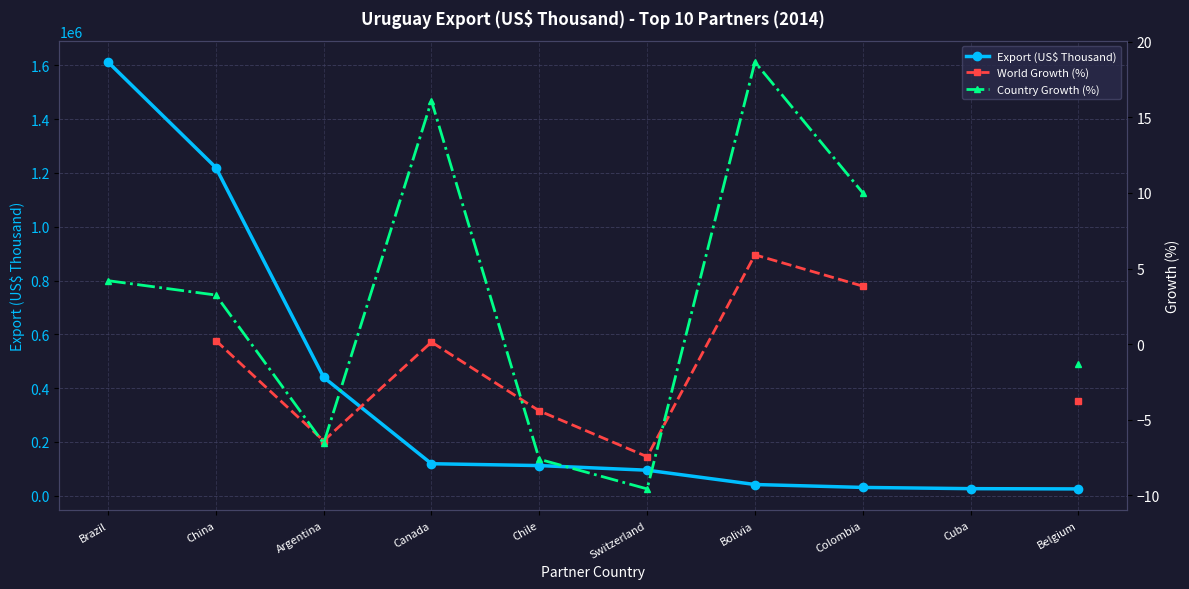

What is the difference between the Country Growth (%) values at Argentina and Chile?

1.1